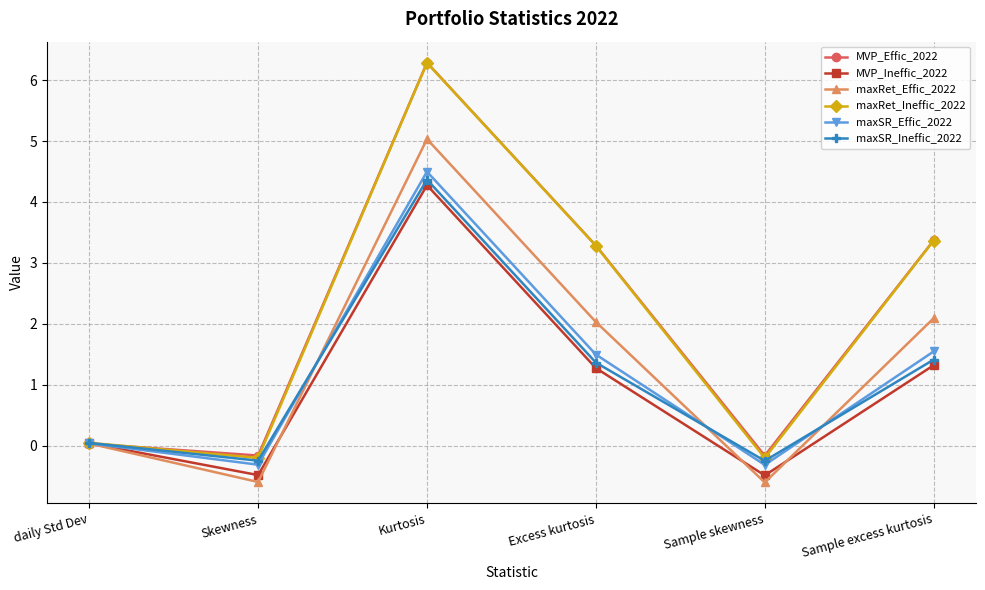

What position from the right is Sample excess kurtosis?

1